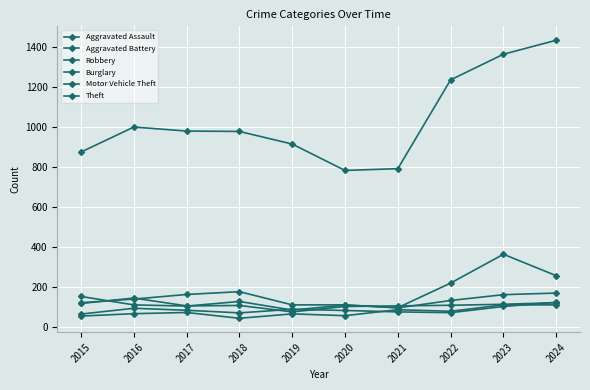

At which category does the chart reach its peak across all series?

2024